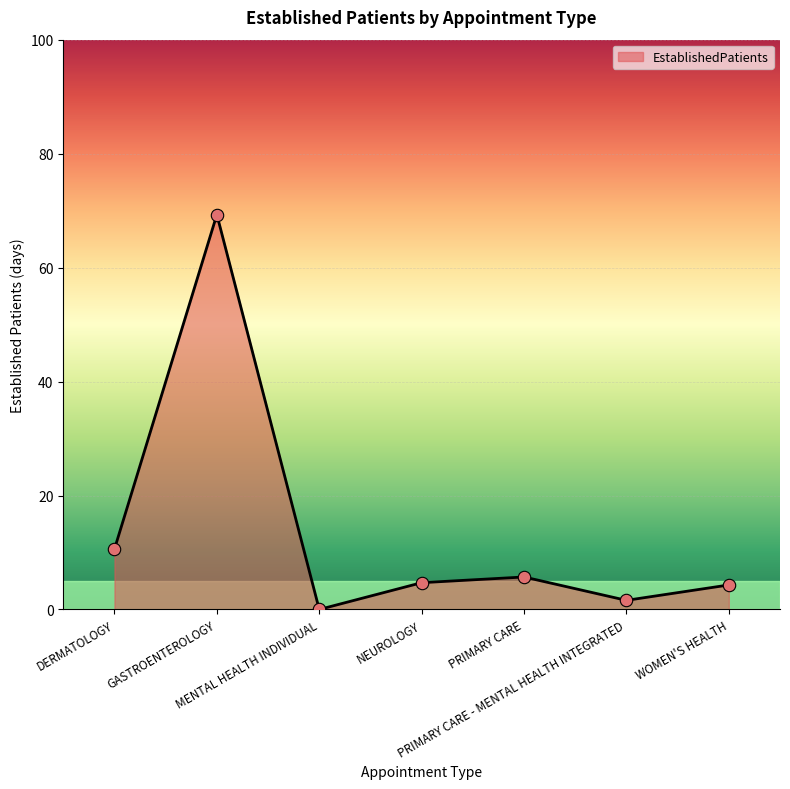

What is the change in value from MENTAL HEALTH INDIVIDUAL to WOMEN'S HEALTH?

+4.3